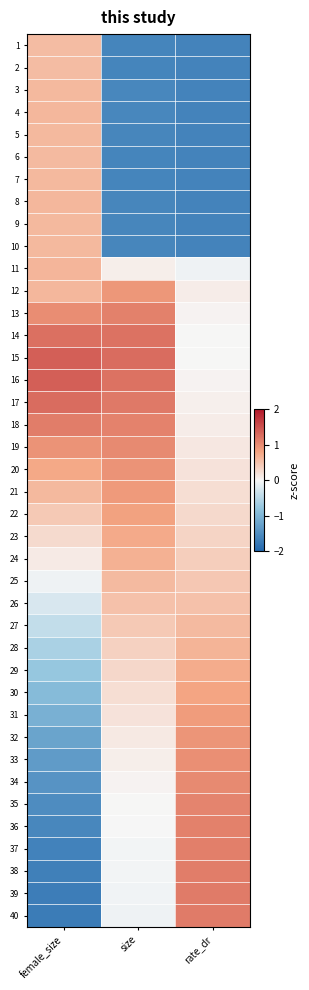

Reading left to right, extract all data points from this chart.

1: female_size=0.6	size=-1.6	rate_dr=-1.6
2: female_size=0.6	size=-1.6	rate_dr=-1.6
3: female_size=0.6	size=-1.6	rate_dr=-1.6
4: female_size=0.6	size=-1.6	rate_dr=-1.6
5: female_size=0.6	size=-1.6	rate_dr=-1.6
6: female_size=0.6	size=-1.6	rate_dr=-1.6
7: female_size=0.6	size=-1.6	rate_dr=-1.6
8: female_size=0.6	size=-1.6	rate_dr=-1.6
9: female_size=0.6	size=-1.6	rate_dr=-1.6
10: female_size=0.6	size=-1.6	rate_dr=-1.6
11: female_size=0.6	size=0.1	rate_dr=-0.1
12: female_size=0.6	size=0.9	rate_dr=0.1
13: female_size=1.0	size=1.1	rate_dr=0.0
14: female_size=1.2	size=1.2	rate_dr=0.0
15: female_size=1.4	size=1.3	rate_dr=0.0
16: female_size=1.4	size=1.2	rate_dr=0.0
17: female_size=1.3	size=1.2	rate_dr=0.1
18: female_size=1.1	size=1.1	rate_dr=0.1
19: female_size=0.9	size=1.0	rate_dr=0.2
20: female_size=0.8	size=1.0	rate_dr=0.2
21: female_size=0.6	size=0.9	rate_dr=0.2
22: female_size=0.5	size=0.8	rate_dr=0.3
23: female_size=0.3	size=0.7	rate_dr=0.3
24: female_size=0.1	size=0.7	rate_dr=0.4
25: female_size=-0.1	size=0.6	rate_dr=0.5
26: female_size=-0.2	size=0.5	rate_dr=0.5
27: female_size=-0.4	size=0.5	rate_dr=0.6
28: female_size=-0.6	size=0.4	rate_dr=0.7
29: female_size=-0.8	size=0.3	rate_dr=0.7
30: female_size=-0.9	size=0.2	rate_dr=0.8
31: female_size=-1.1	size=0.2	rate_dr=0.9
32: female_size=-1.2	size=0.1	rate_dr=0.9
33: female_size=-1.3	size=0.1	rate_dr=1.0
34: female_size=-1.4	size=0.0	rate_dr=1.0
35: female_size=-1.5	size=0.0	rate_dr=1.1
36: female_size=-1.6	size=-0.0	rate_dr=1.1
37: female_size=-1.6	size=-0.0	rate_dr=1.1
38: female_size=-1.7	size=-0.0	rate_dr=1.1
39: female_size=-1.7	size=-0.1	rate_dr=1.1
40: female_size=-1.7	size=-0.1	rate_dr=1.1